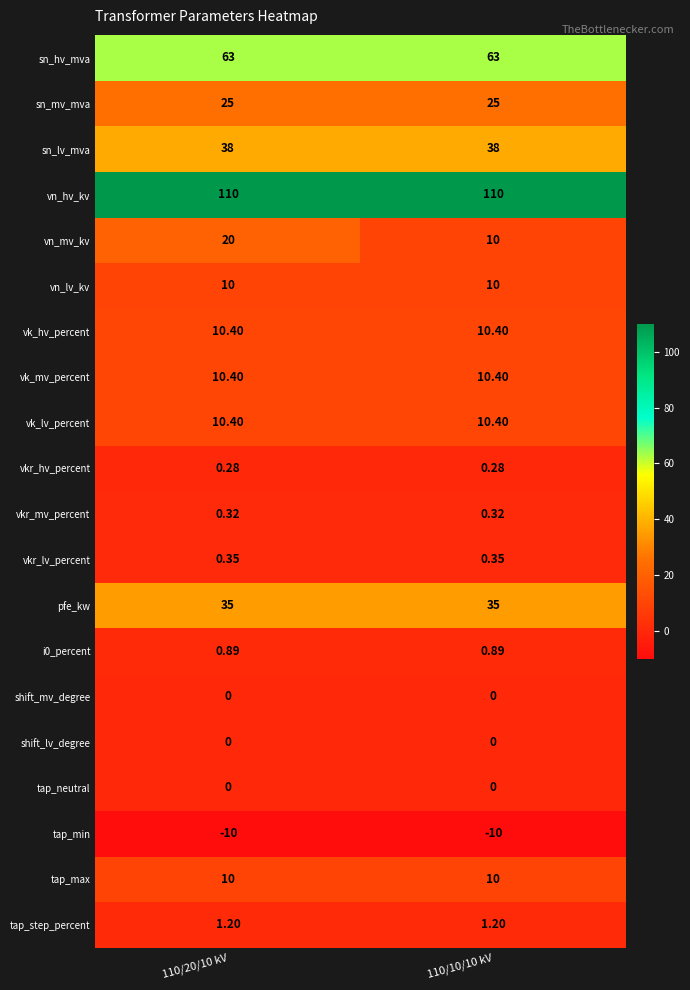

Which series changed the most between 110/20/10 kV and 110/10/10 kV?

vn_mv_kv